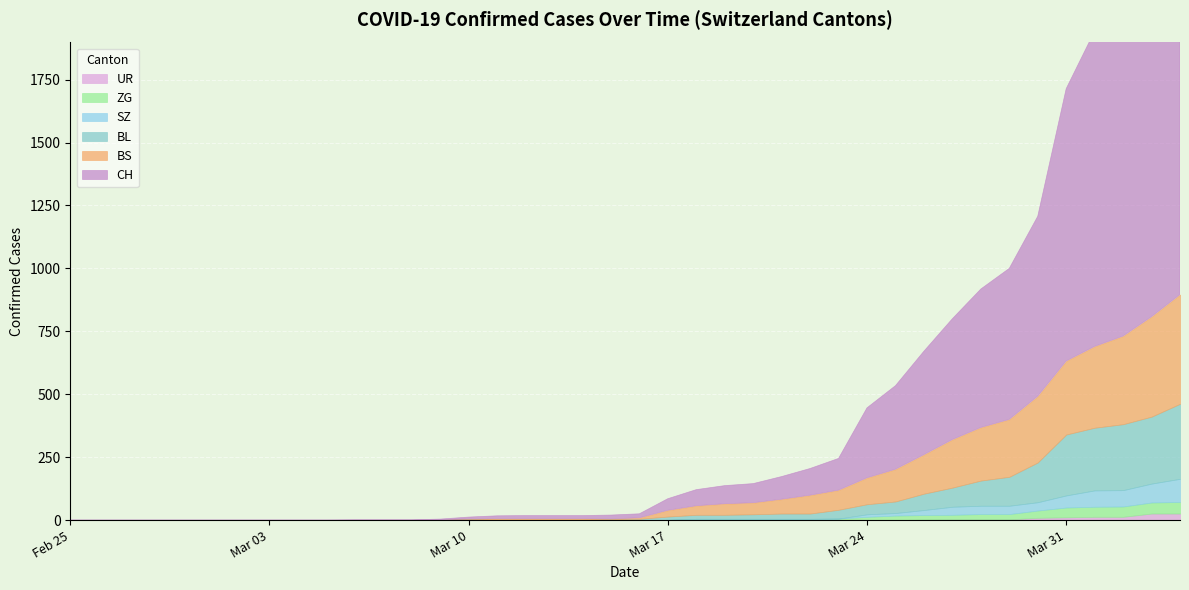

The CH series shows 0 at 2020-02-27. True or false?

True